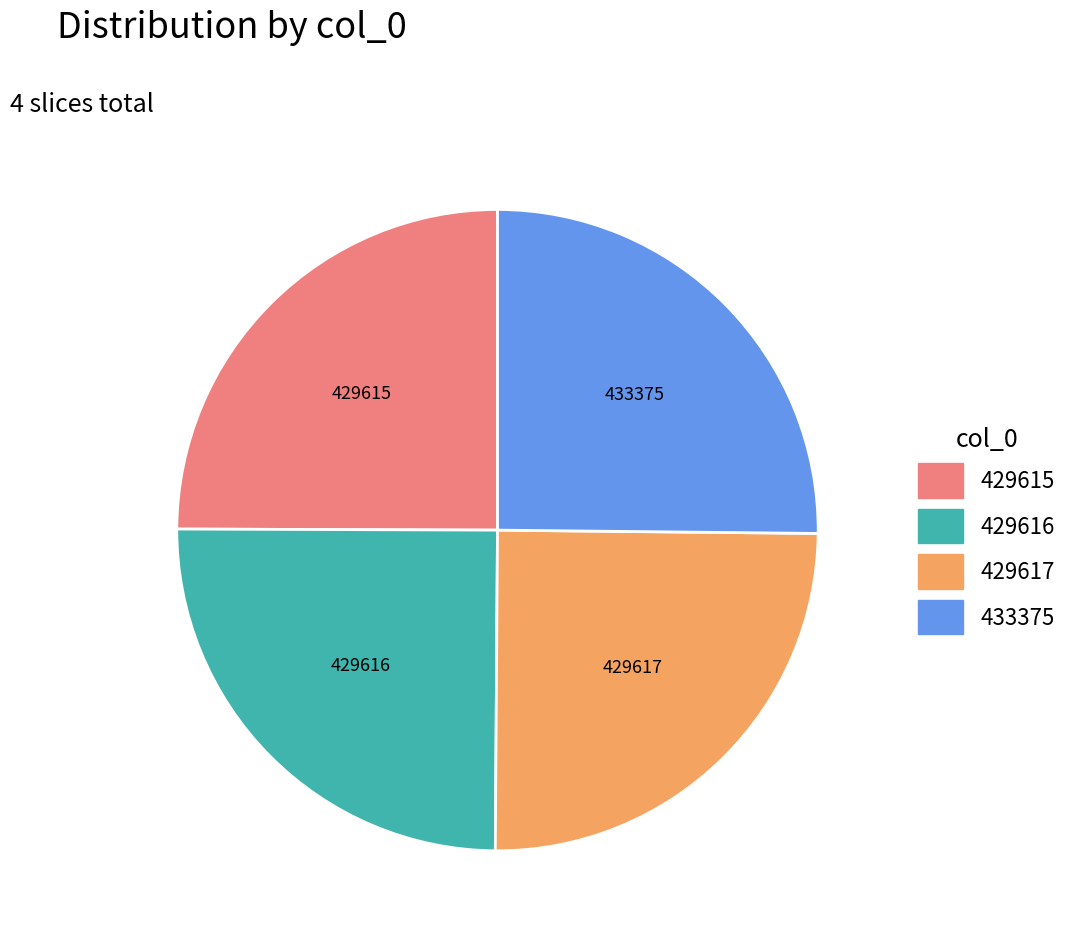

Is it true that 429616 is 25% of the pie?

True